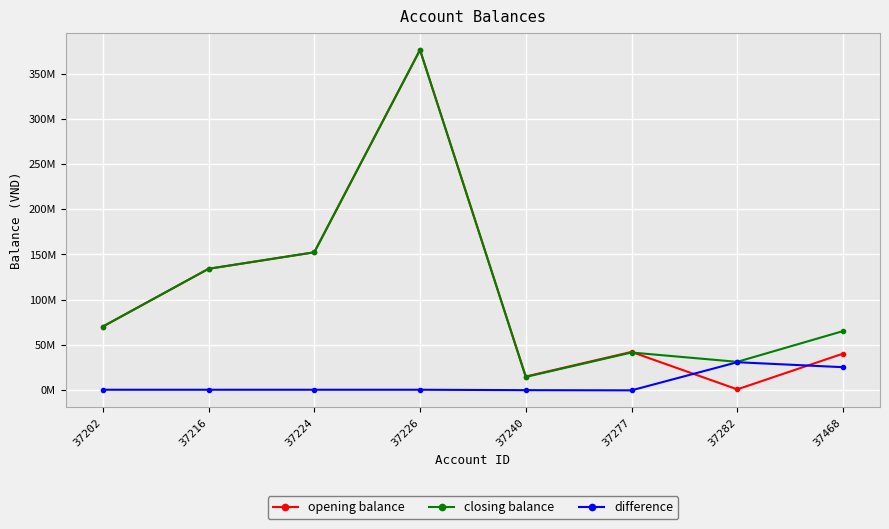

At how many categories does at least one series exceed 102783285?

3